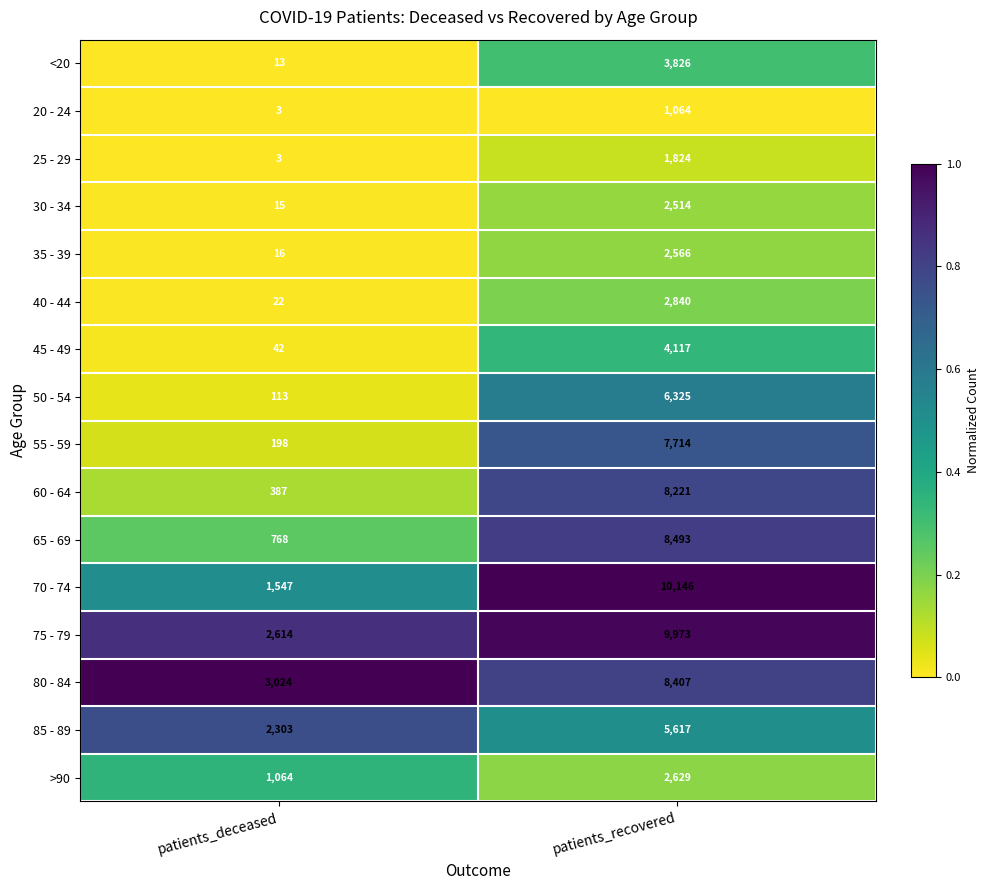

Which series has the largest range (max minus min)?

70 - 74